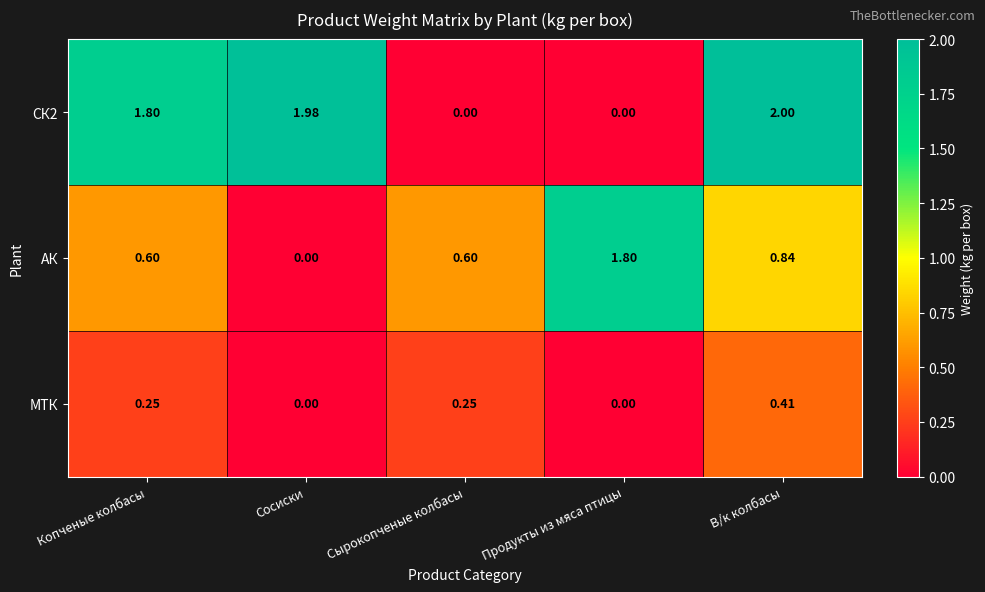

What is the difference between the highest and lowest values at Сосиски?

2.0